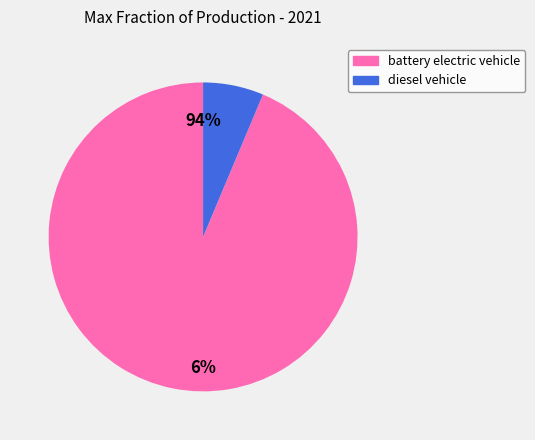

True or false: battery electric vehicle accounts for 84% of the total.

False